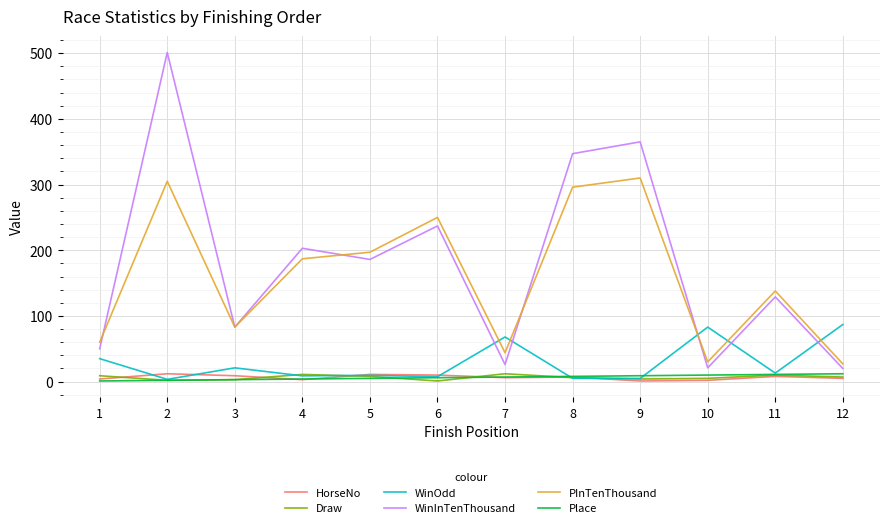

Which series has the largest total across all categories?

WinInTenThousand